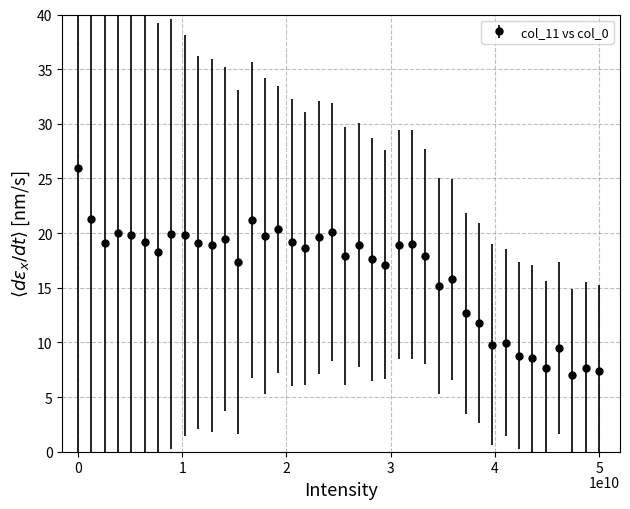

What is the value of the 27th point from the left?

17.9